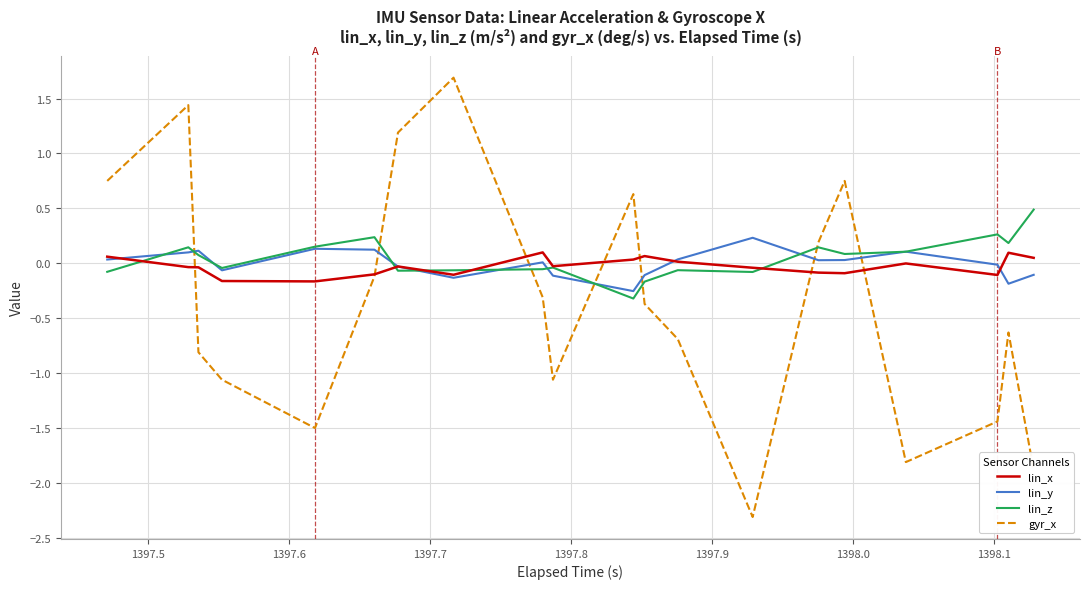

How many intersections are there between gyr_x and lin_y?

7